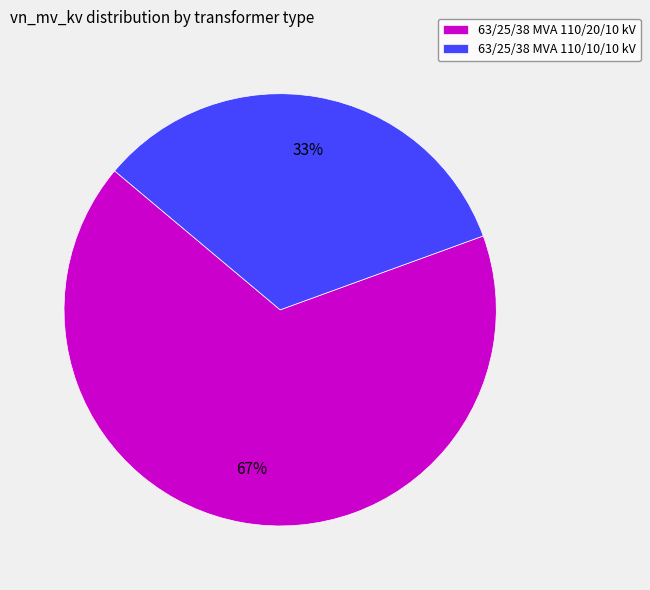

Rank the categories by value from highest to lowest.

63/25/38 MVA 110/20/10 kV, 63/25/38 MVA 110/10/10 kV